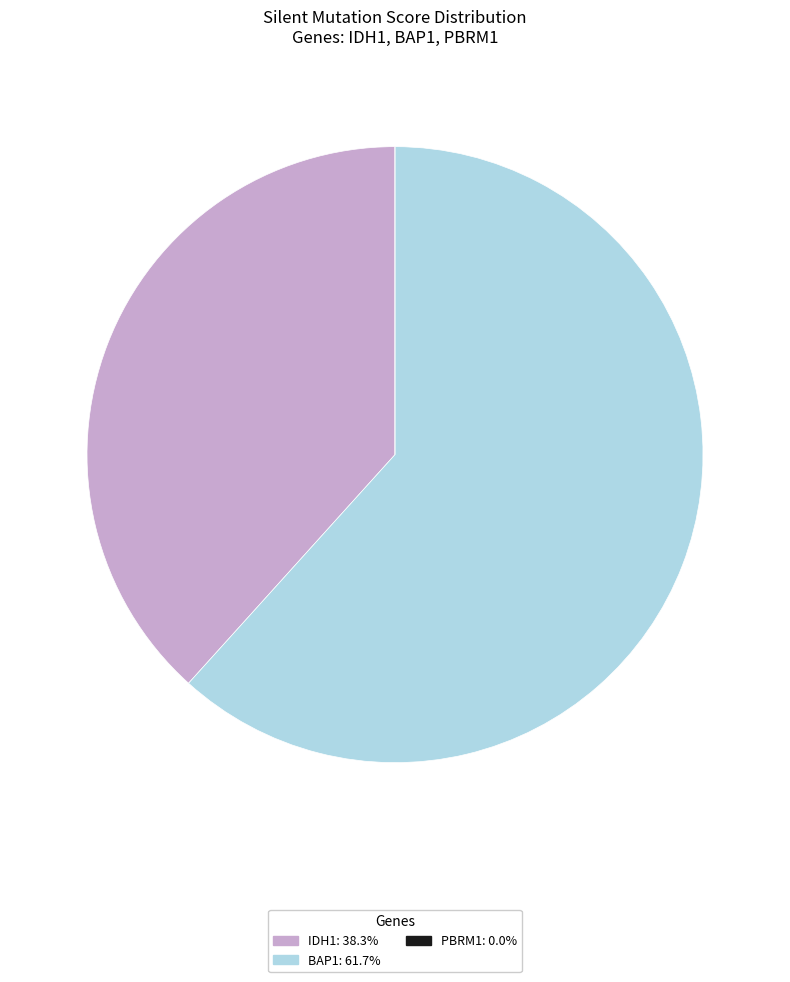

Is it true that BAP1 is 62% of the pie?

True